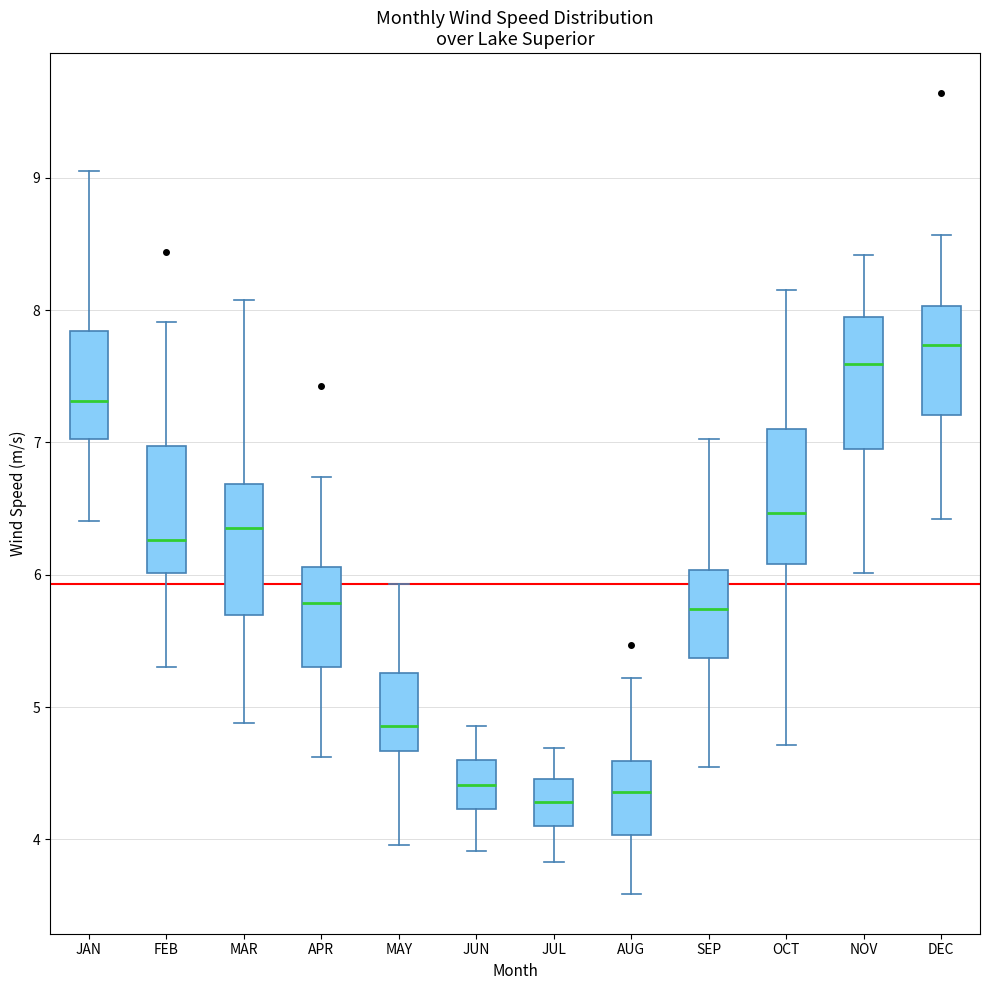

Where does the upper whisker of the box for MAR end on the y-axis? The values are not printed on the chart, so give them approximately, as read against the axis.

8.1